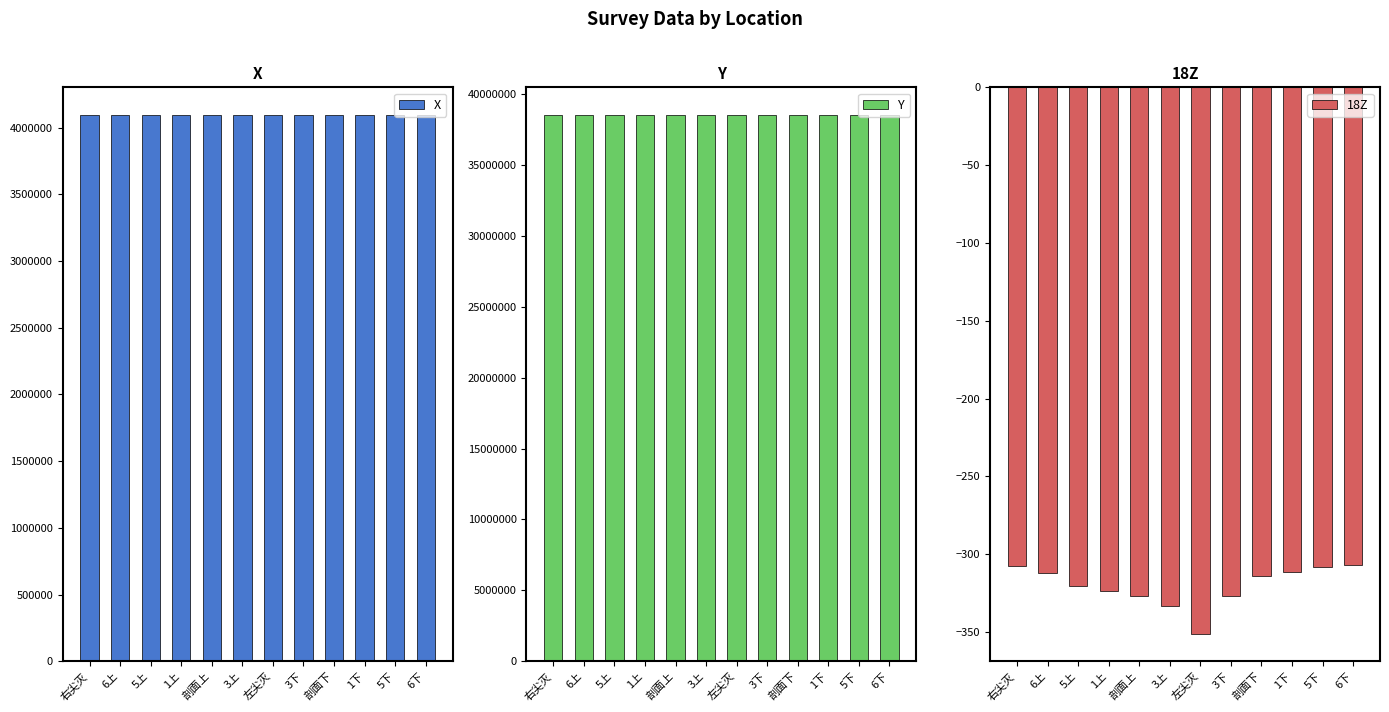

Count the number of data series in this chart.

3